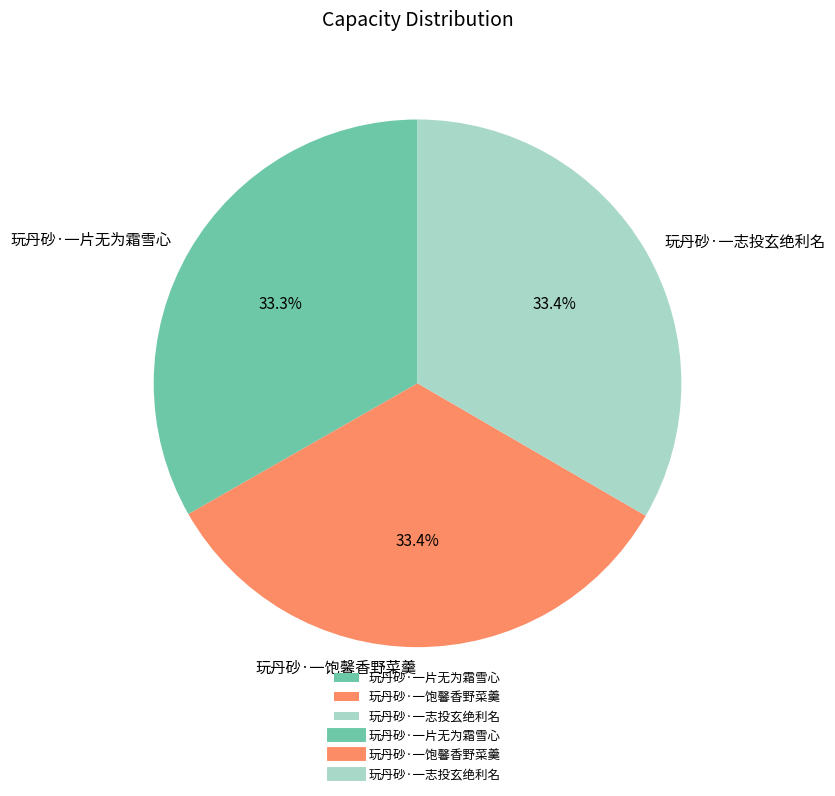

Is there a majority slice in this chart?

No